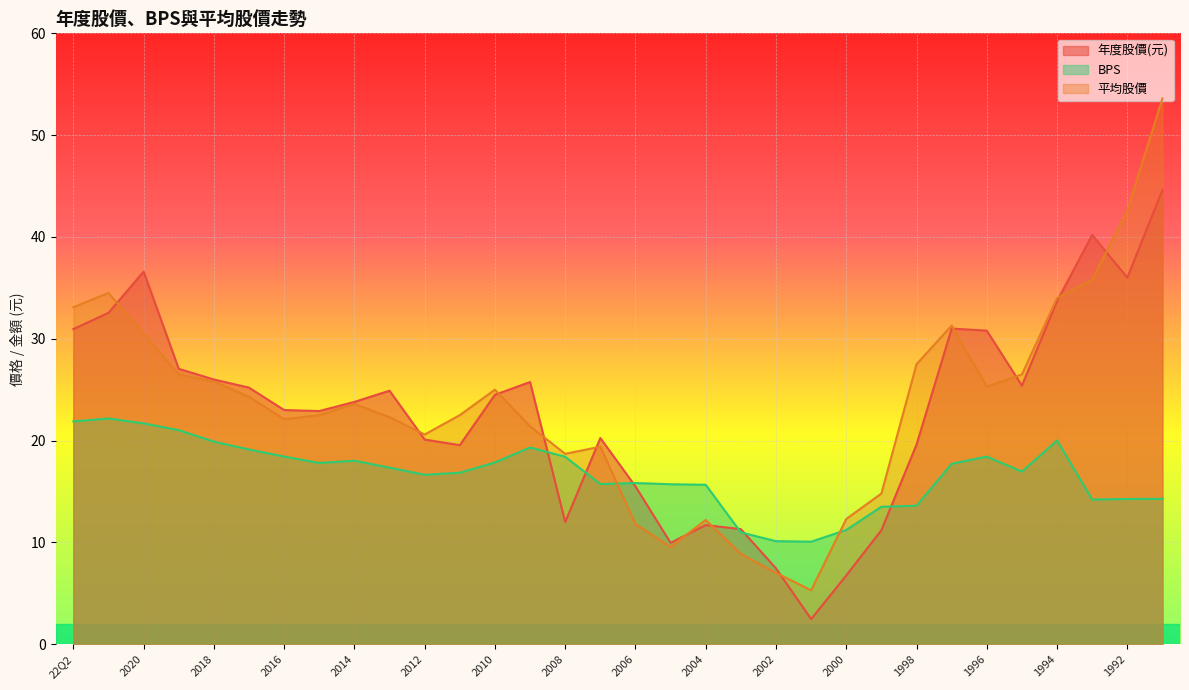

How many lines are shown in the chart?

3